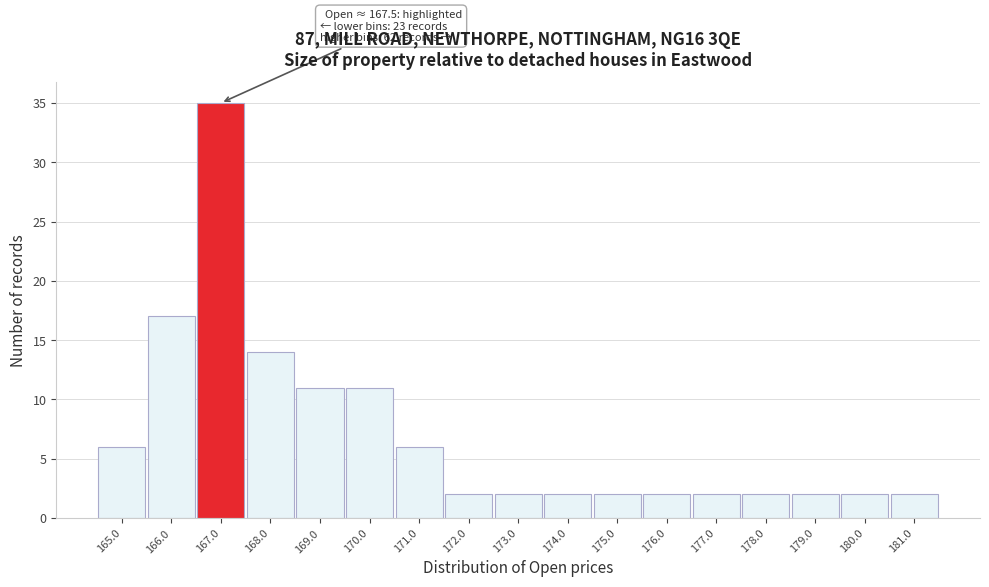

Reading left to right, transcribe all the data shown in this chart.

6	17	35	14	11	11	6	2	2	2	2	2	2	2	2	2	2